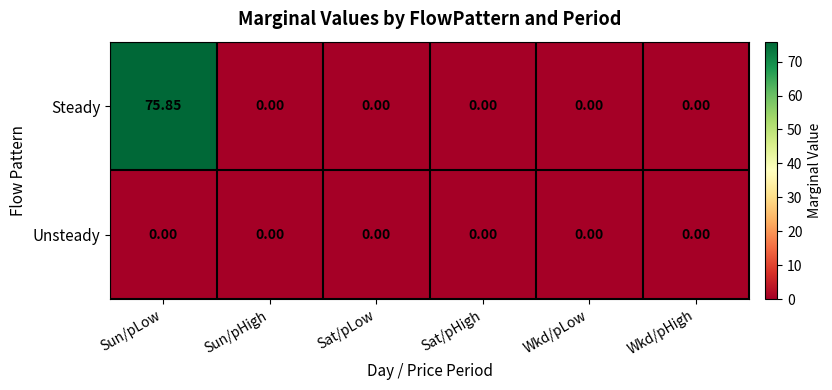

List the series in order of their overall mean, highest first.

Steady, Unsteady